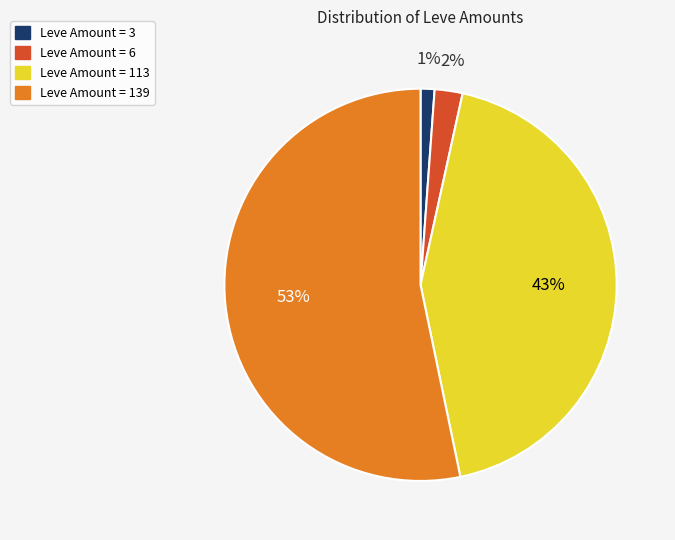

How many slices are in this pie chart?

4